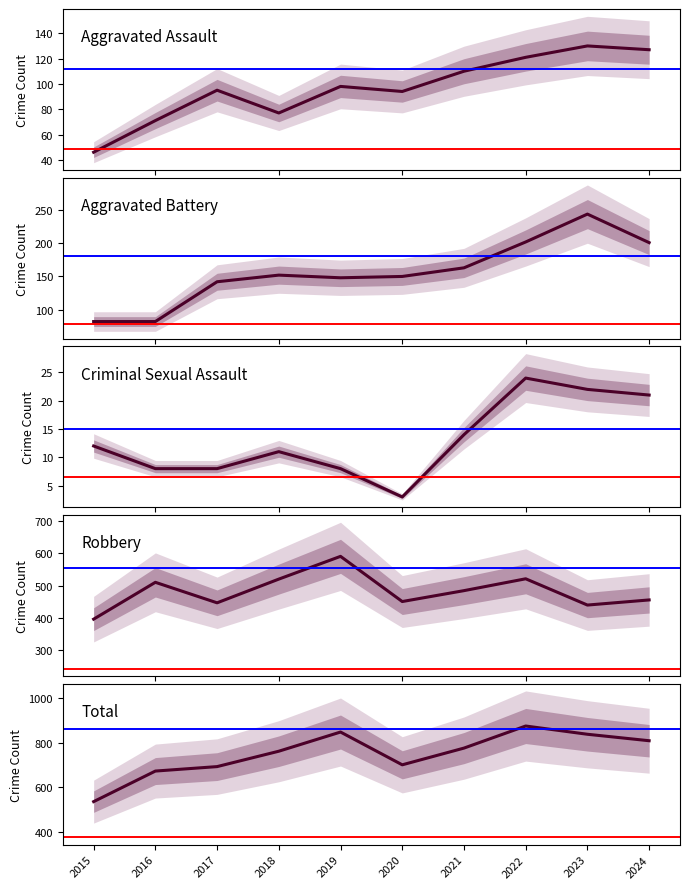

Which series has the largest total across all categories?

Total